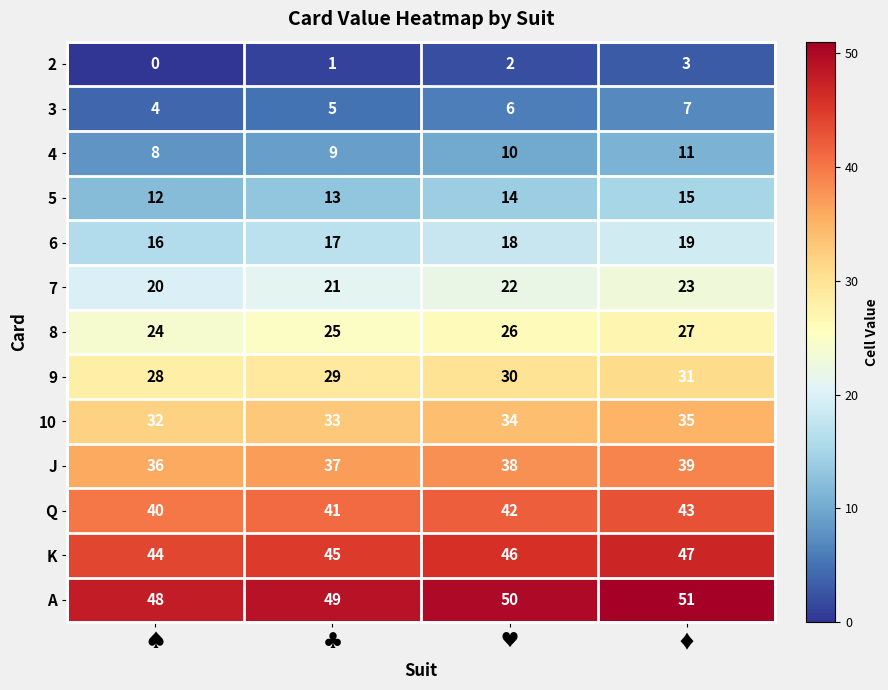

Is it true that K equals 47 at ♦?

True